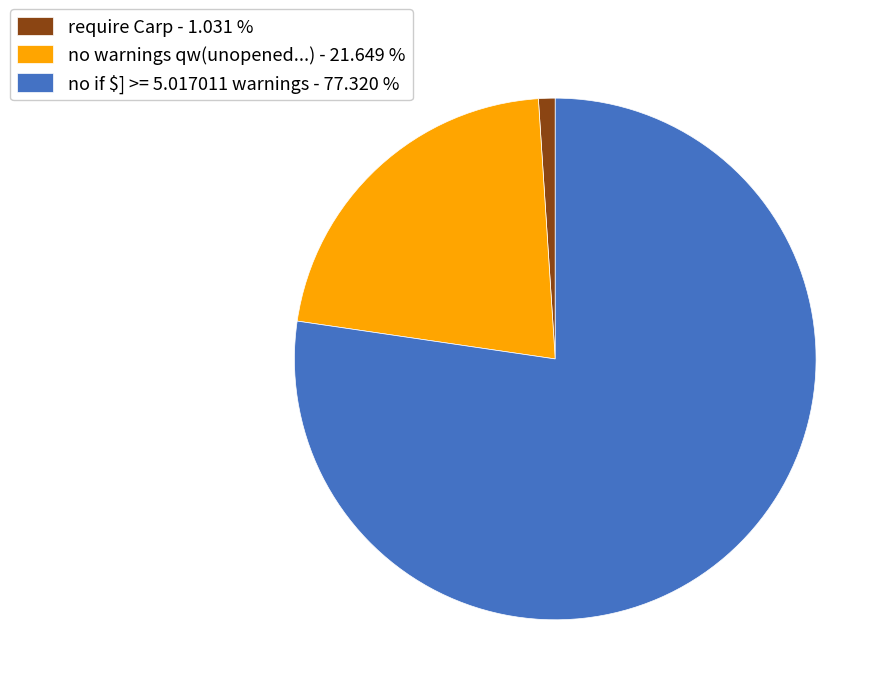

True or false: require Carp accounts for 1% of the total.

True